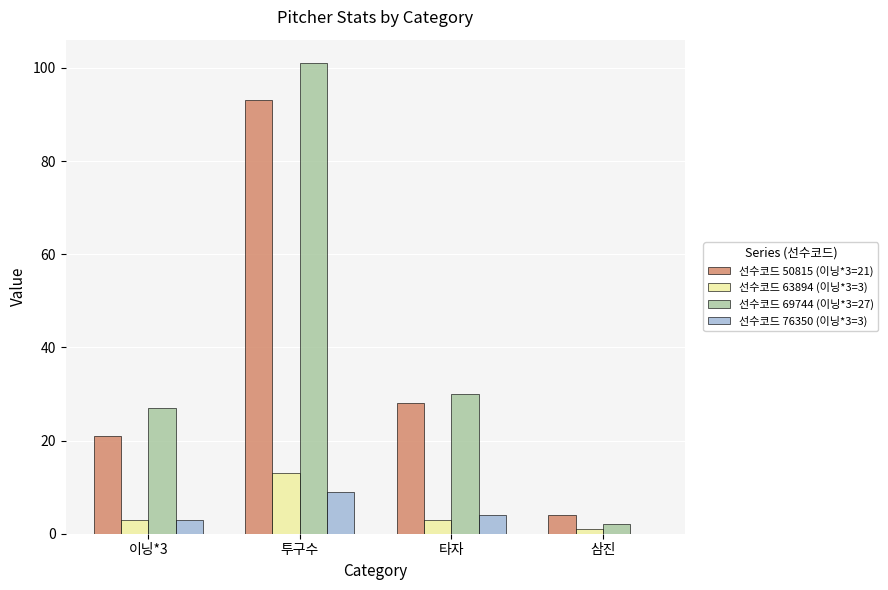

What are all the series names shown in the legend?

선수코드 50815 (이닝*3=21), 선수코드 63894 (이닝*3=3), 선수코드 69744 (이닝*3=27), 선수코드 76350 (이닝*3=3)